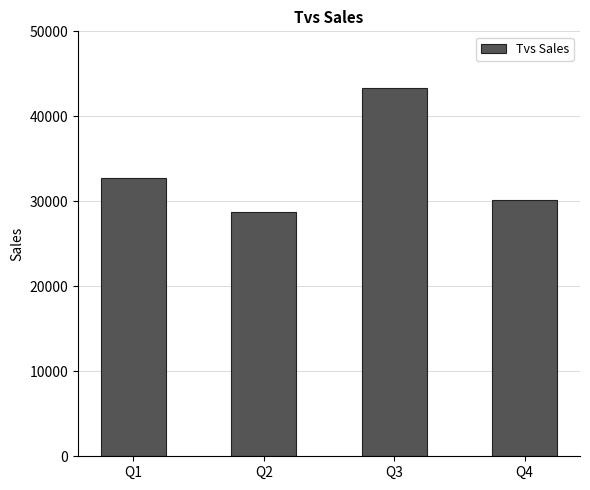

Rank the categories by value from highest to lowest.

Q3, Q1, Q4, Q2